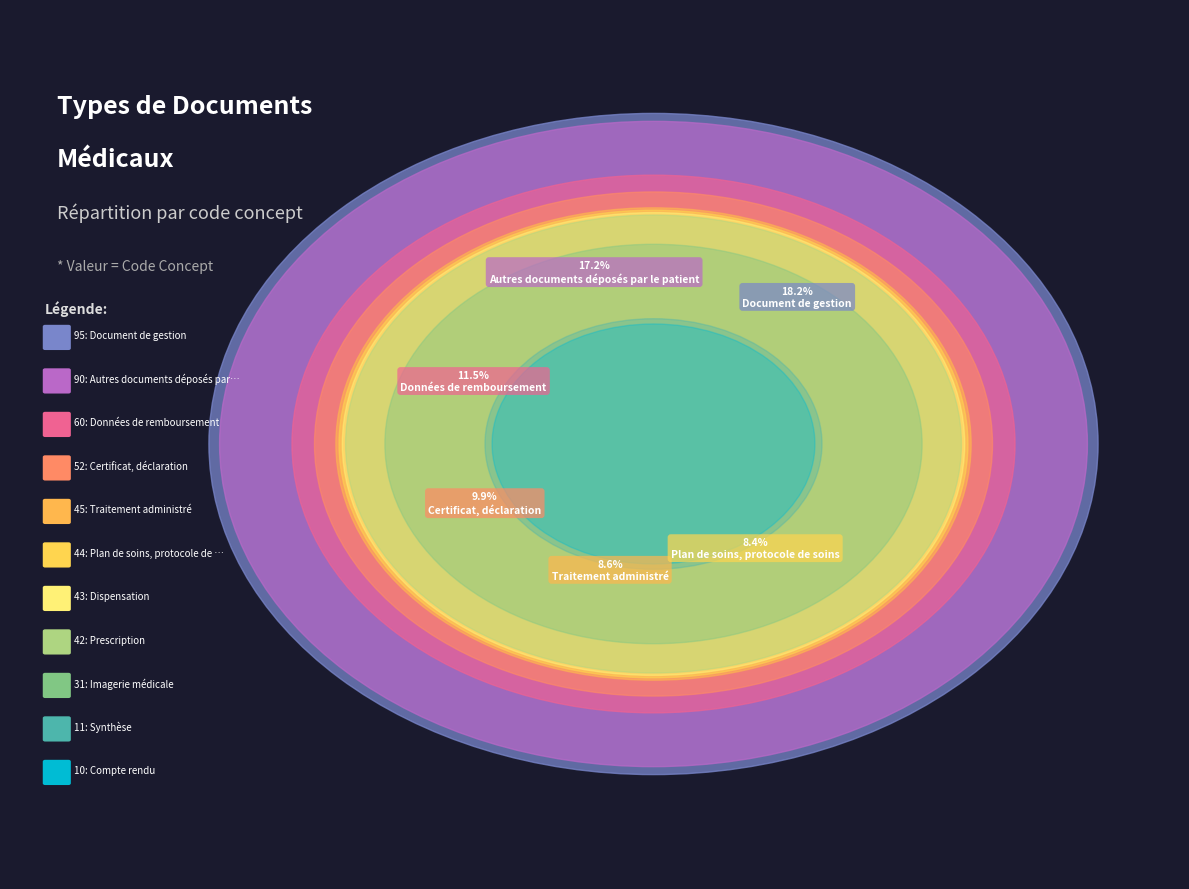

Is the sum of Traitement administré and Plan de soins, protocole de soins greater than half?

No